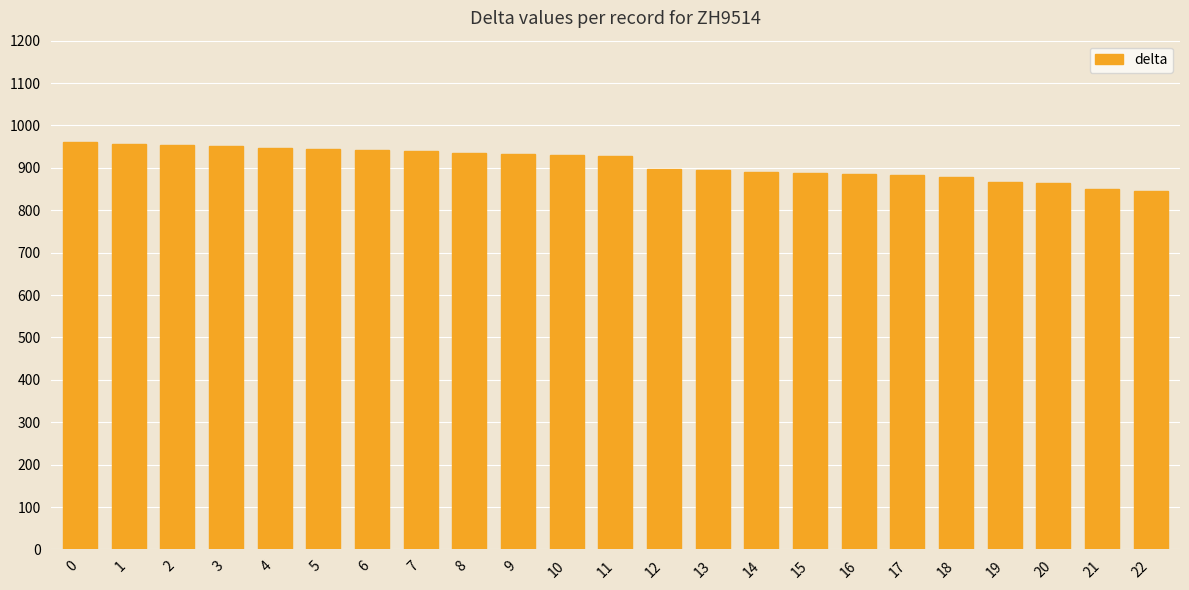

What is the minimum value shown in the chart?

846